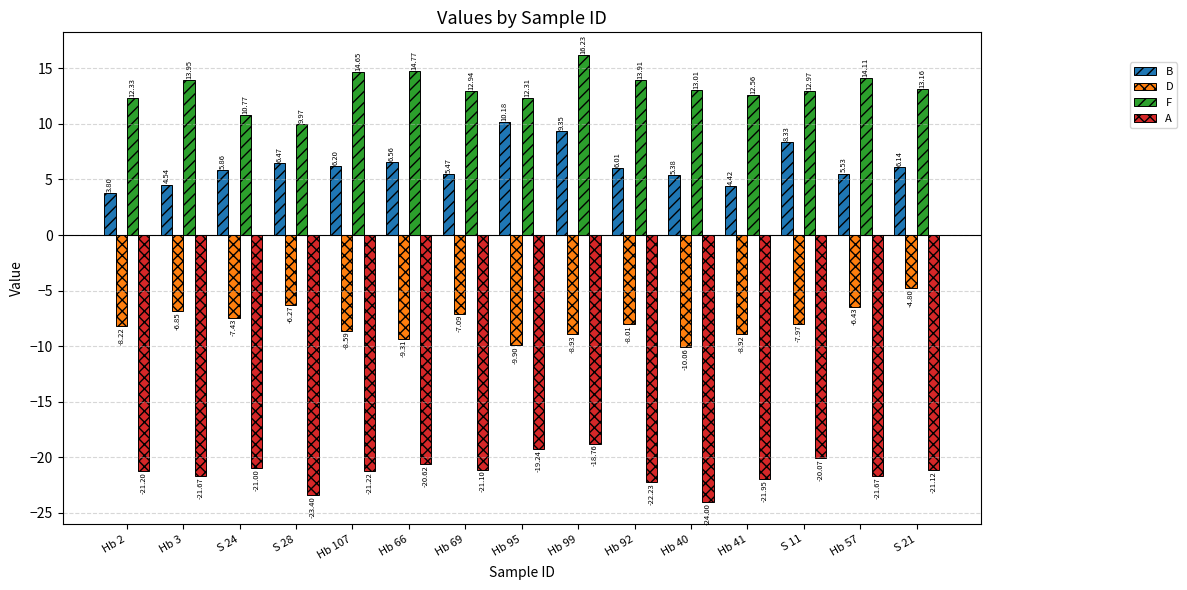

The A series shows -13.3 at Hb 95. True or false?

False